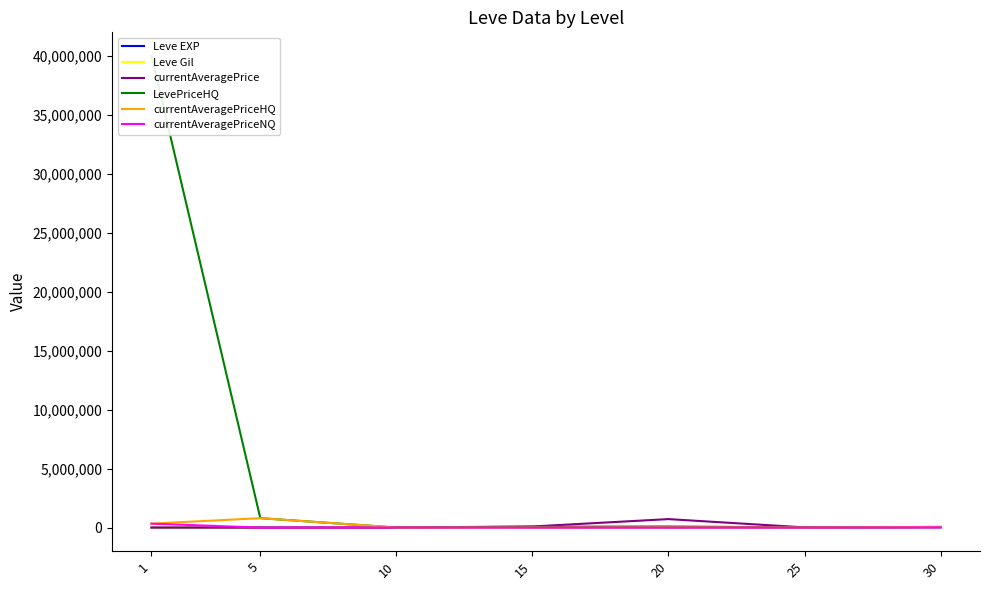

What is the value of the currentAveragePrice point at the 1st from the left?

3763